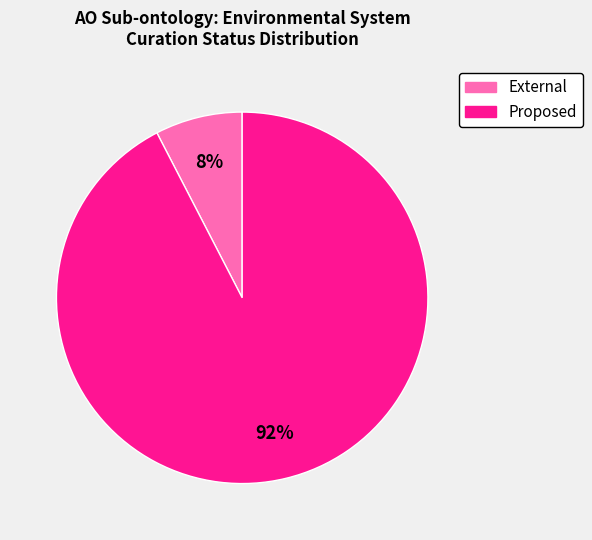

How many slices are in this pie chart?

2